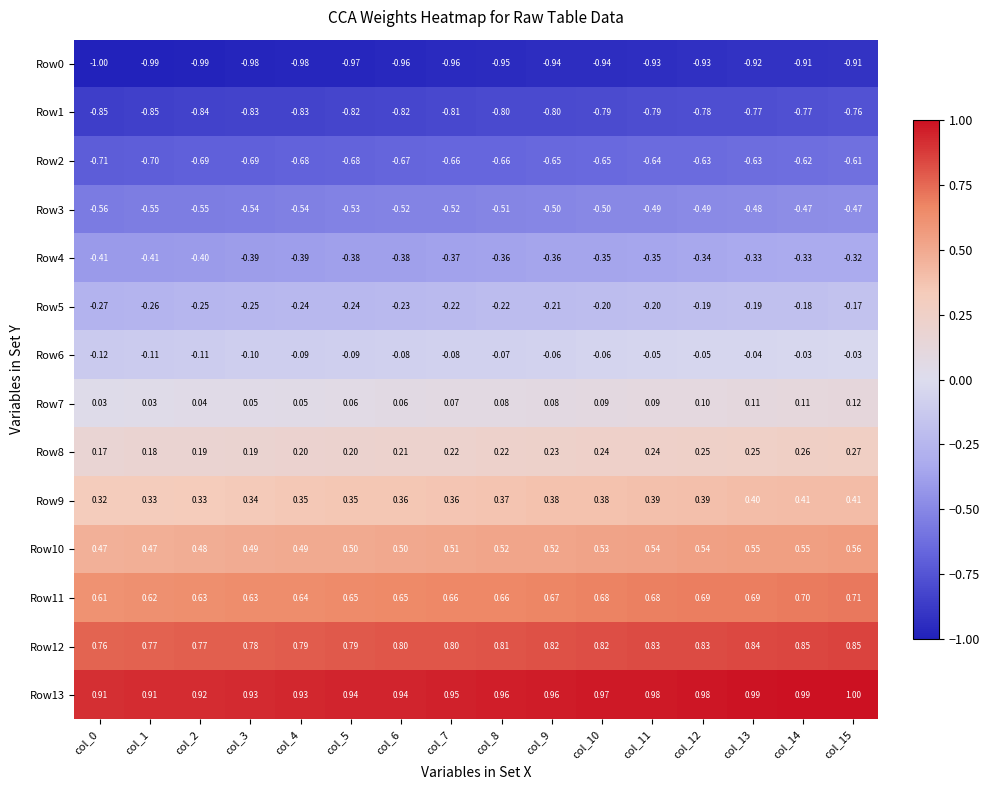

Is the value of Row0 at col_1 greater than the value of Row7 at col_10?

No